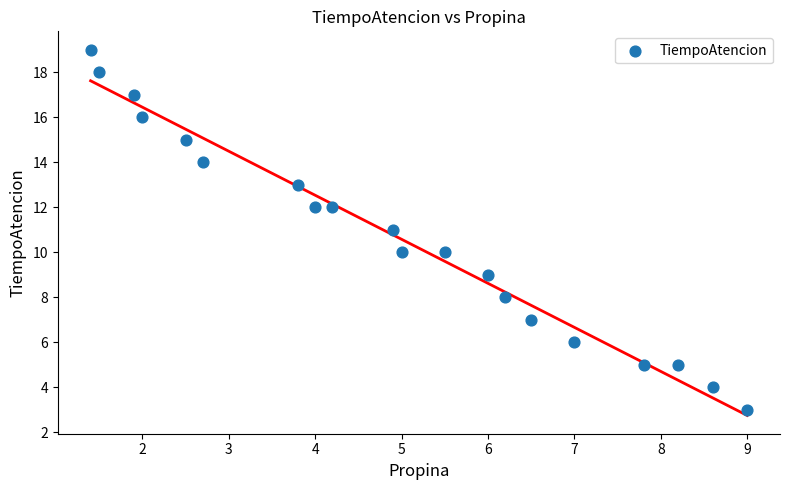

What is the range of Y values (max minus min)?

16